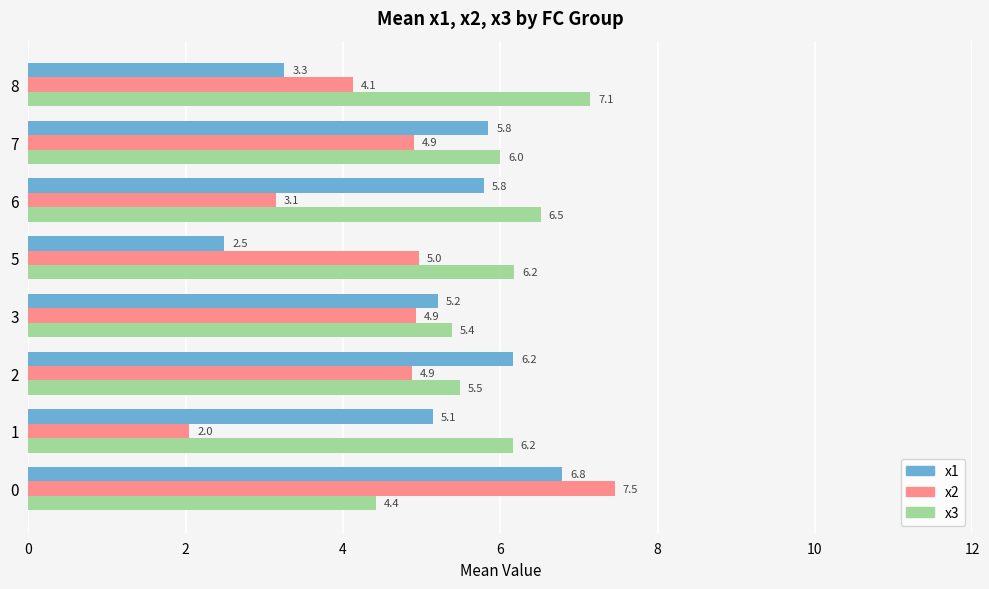

Where is x1 nearest to the value 4?

8